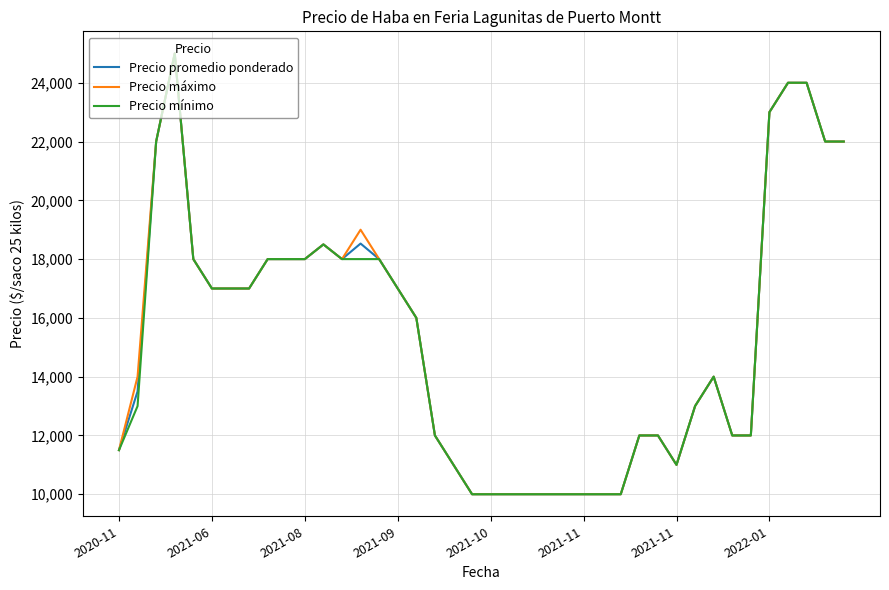

What is the minimum value for Precio máximo?

10000